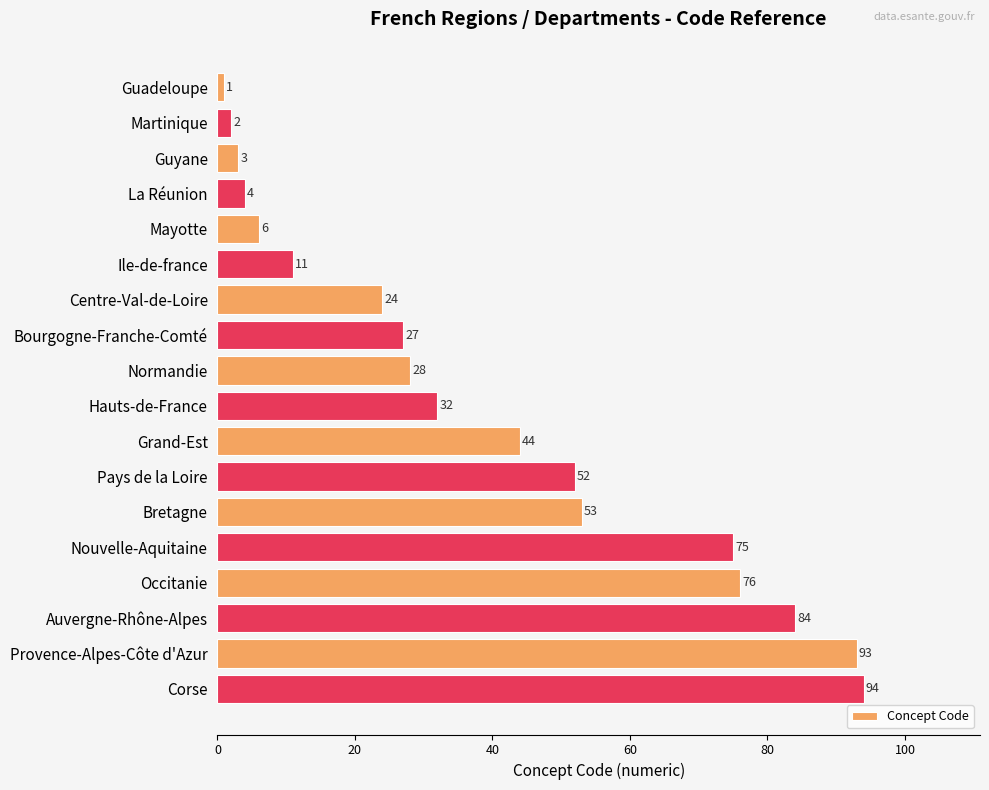

What is the difference between the maximum and minimum values?

93